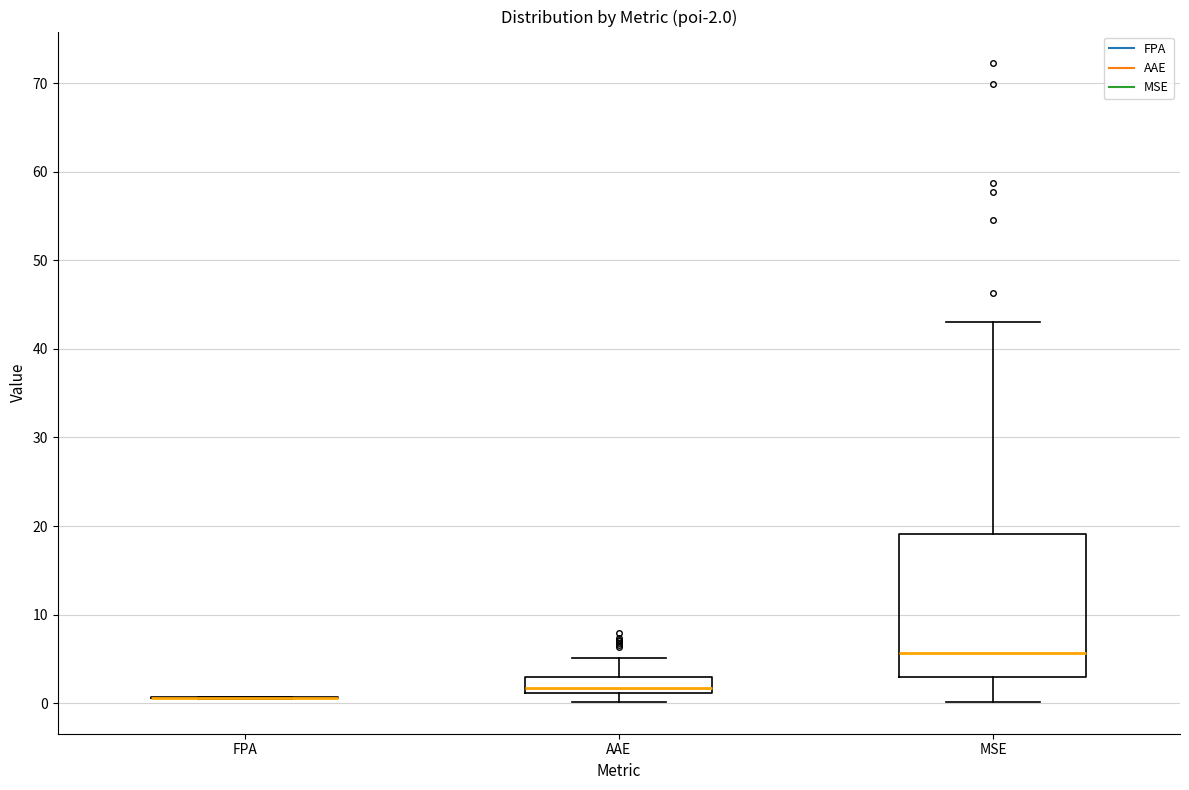

Which box is the tallest, from its lower edge to its upper edge?

MSE